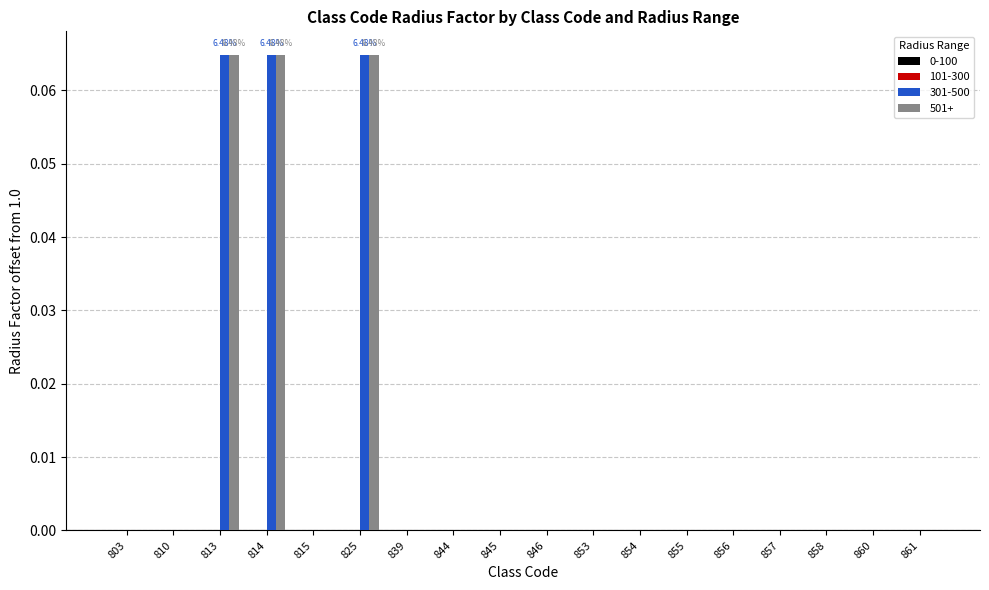

What is the difference between the maximum and second lowest values in the 501+ series?

0.1